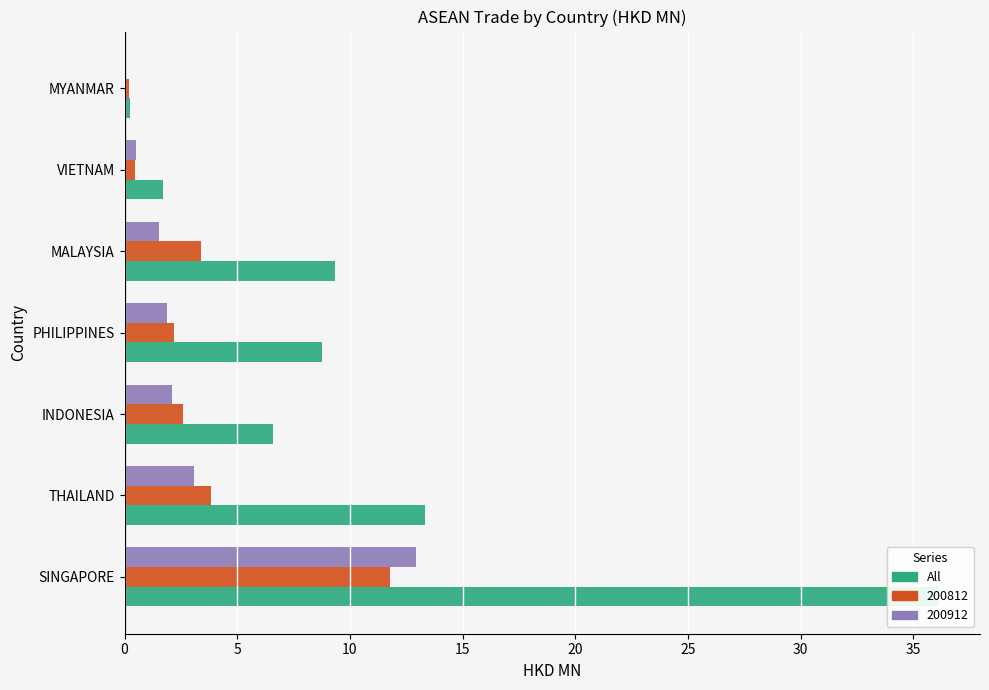

What is the greatest value displayed?

36.1